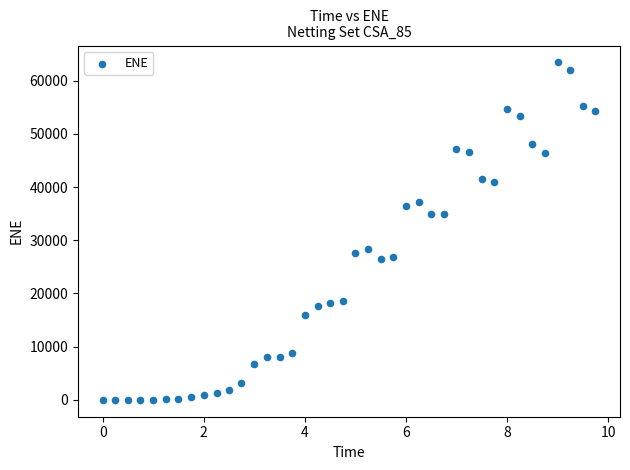

What is the range of X values (max minus min)?

9.7